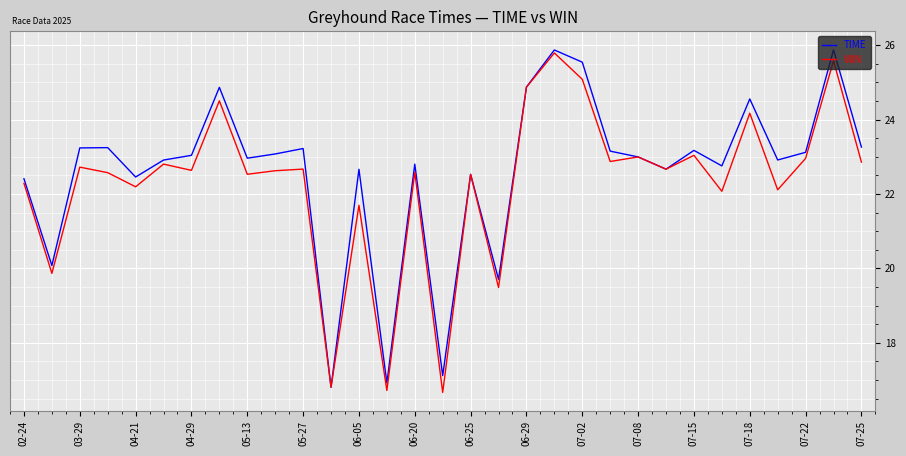

What is the lowest value of the TIME series?

16.8